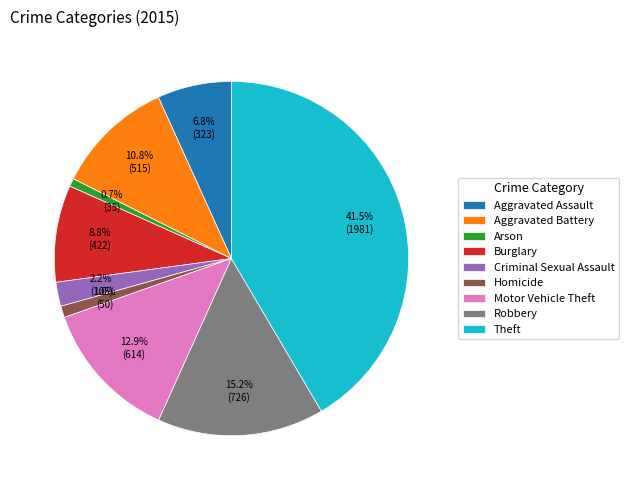

What is the largest slice in the pie chart?

Theft